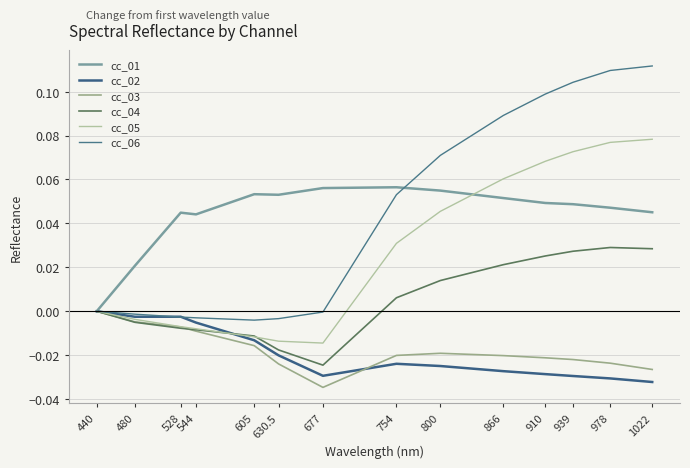

What position from the left is 440?

1